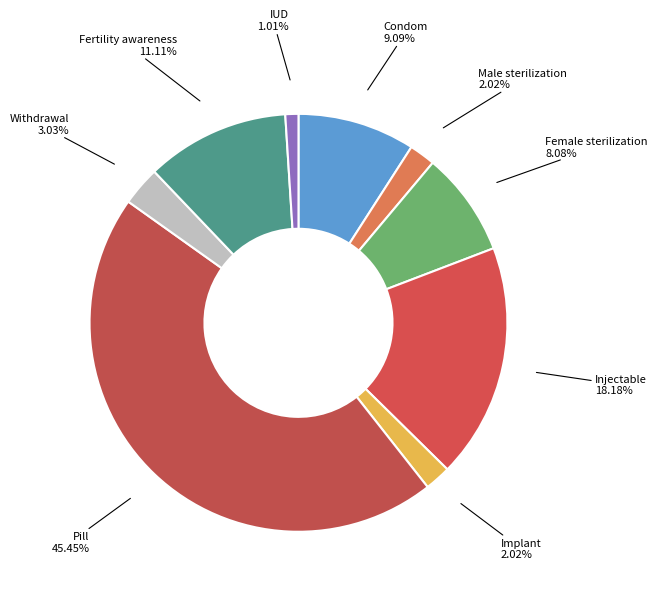

Which slice is the largest?

Pill